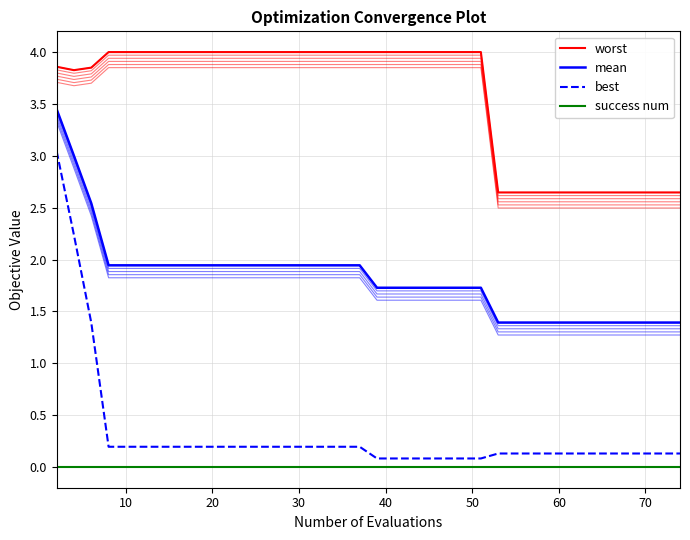

True or false: best has more than 1 interior local peaks.

False